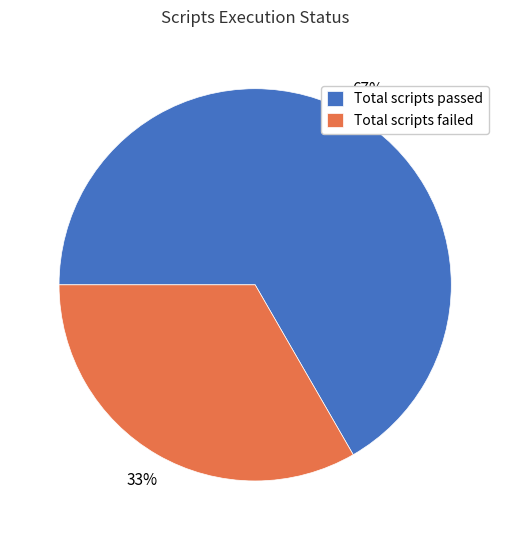

Which has a higher value, Total scripts passed or Total scripts failed?

Total scripts passed